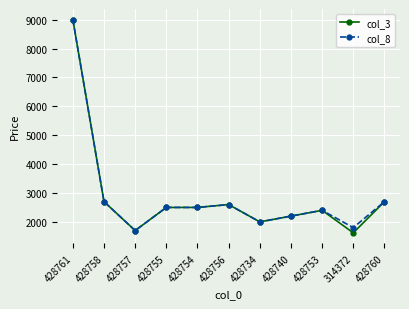

Where is the first local minimum for col_8?

428757